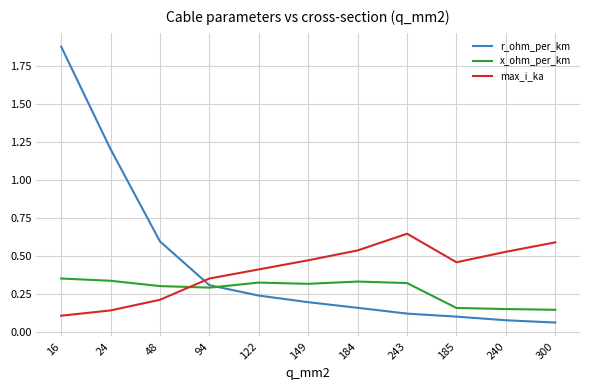

Is it true that max_i_ka equals 0.2 at 48?

True